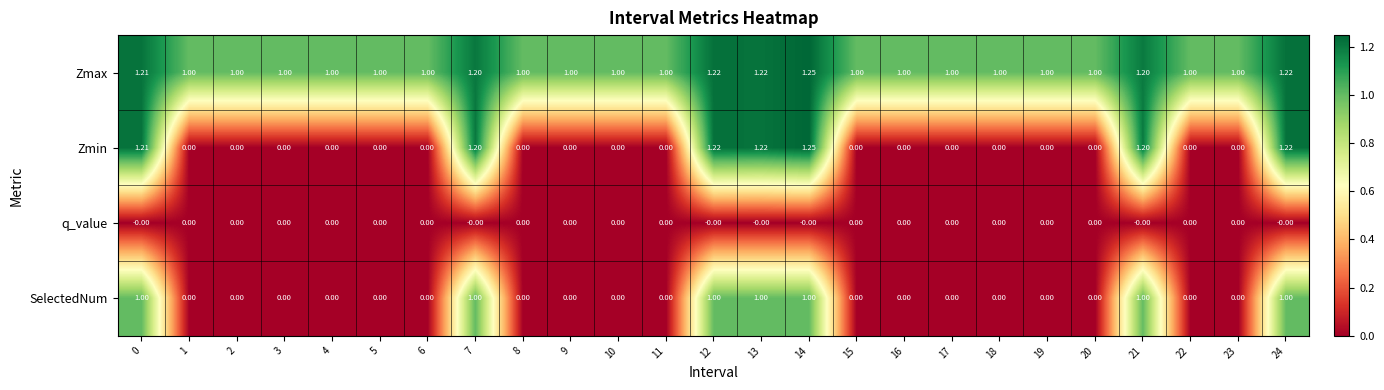

Which series has the largest total across all categories?

Zmax